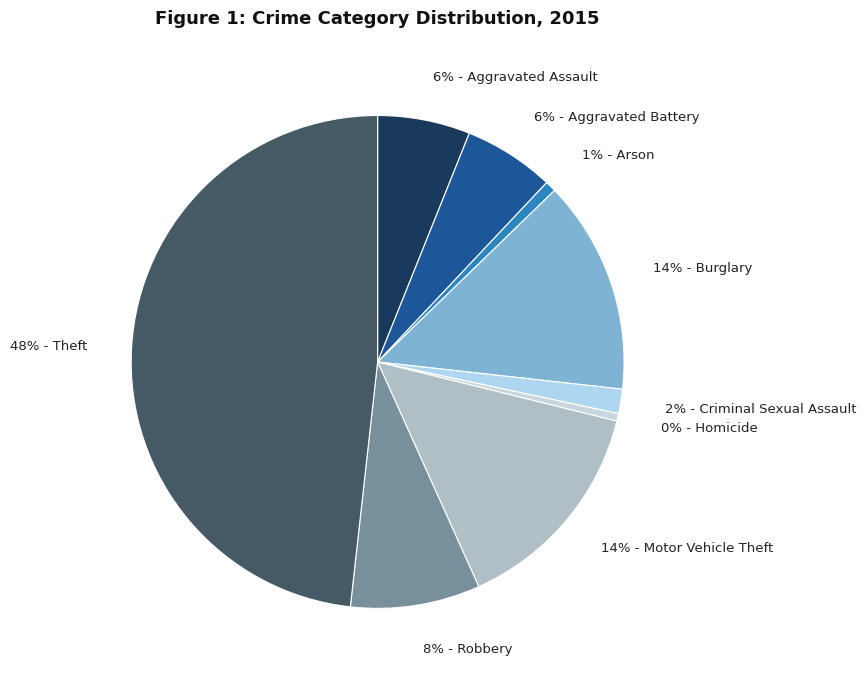

What is the largest slice in the pie chart?

48% - Theft